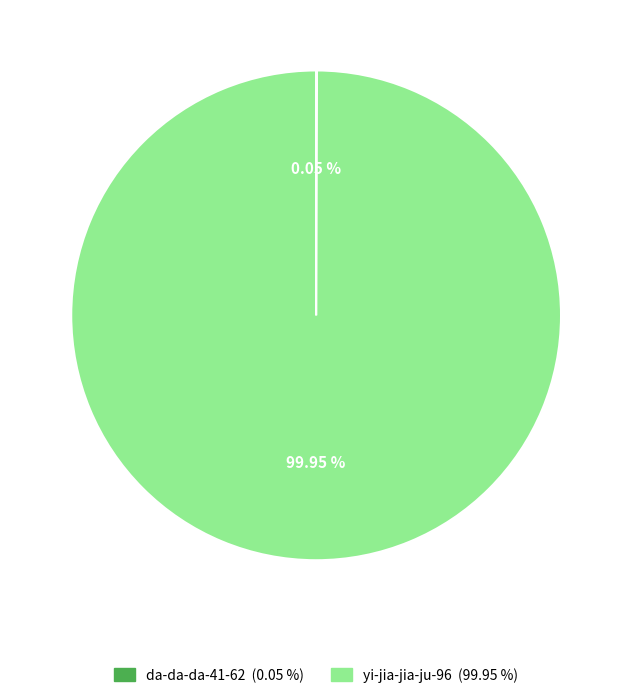

Is there a majority slice in this chart?

Yes